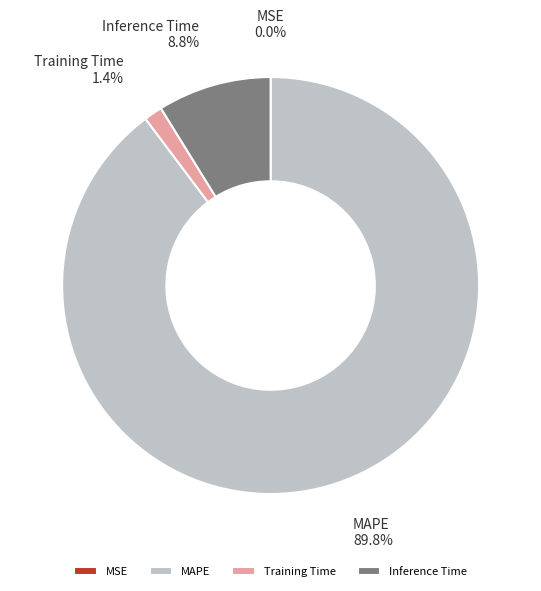

Which has a higher value, Inference Time or MAPE?

MAPE